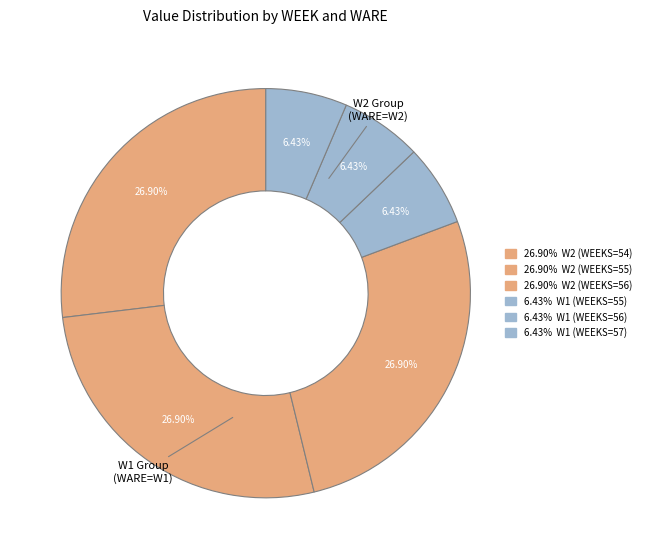

Rank the categories by value from lowest to highest.

W1 (WEEKS=55), W1 (WEEKS=56), W1 (WEEKS=57), W2 (WEEKS=54), W2 (WEEKS=55), W2 (WEEKS=56)